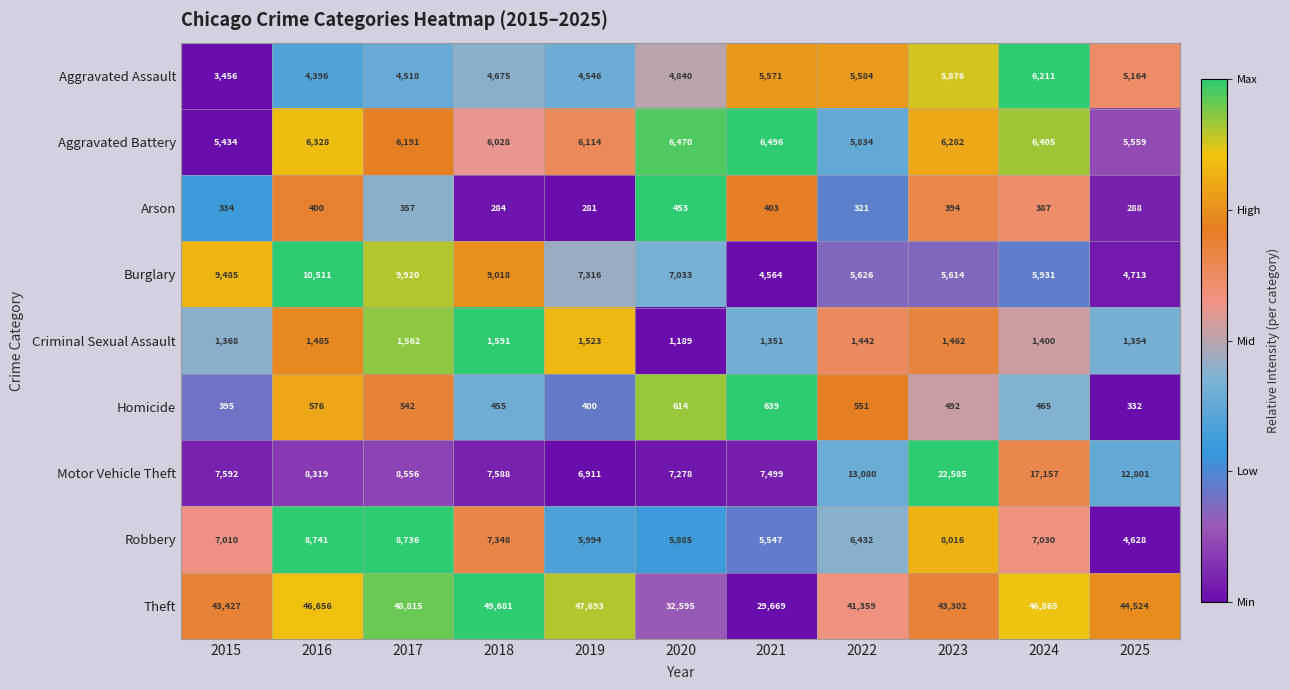

How many data points in Aggravated Battery are less than 6191?

5